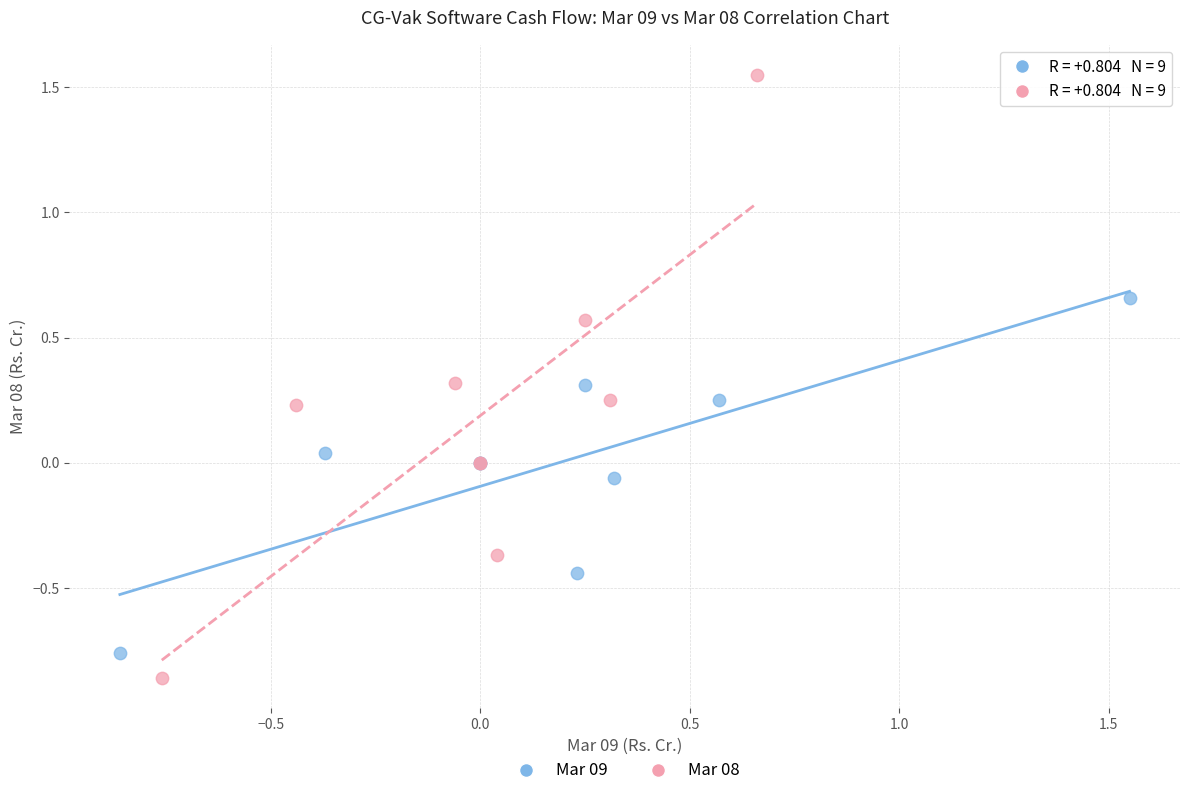

Which series has the widest spread of Y values?

Mar 08